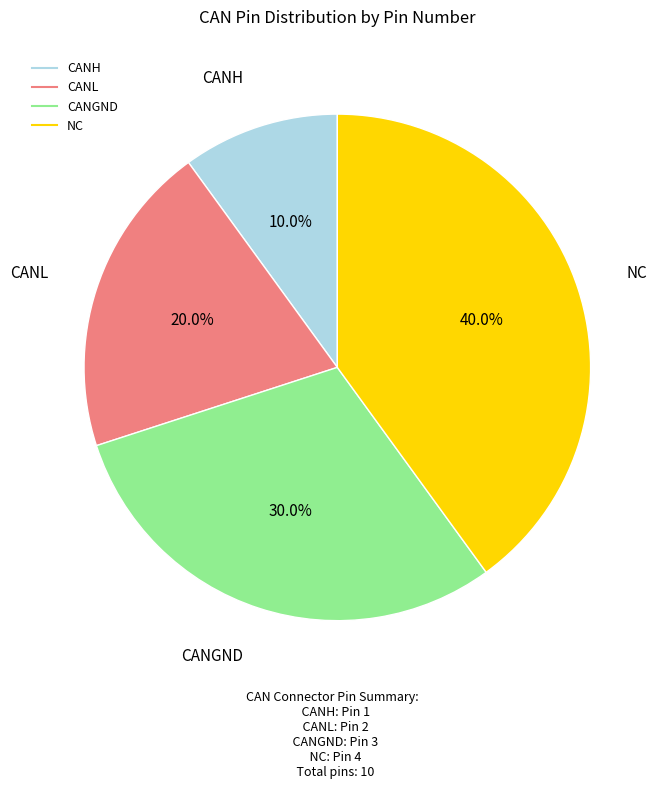

What is the total percentage of CANGND and CANL?

50.0%